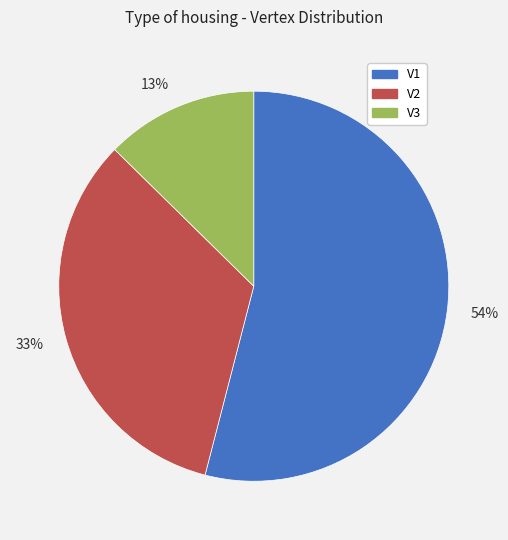

Between 33% and 13%, which is larger?

33%